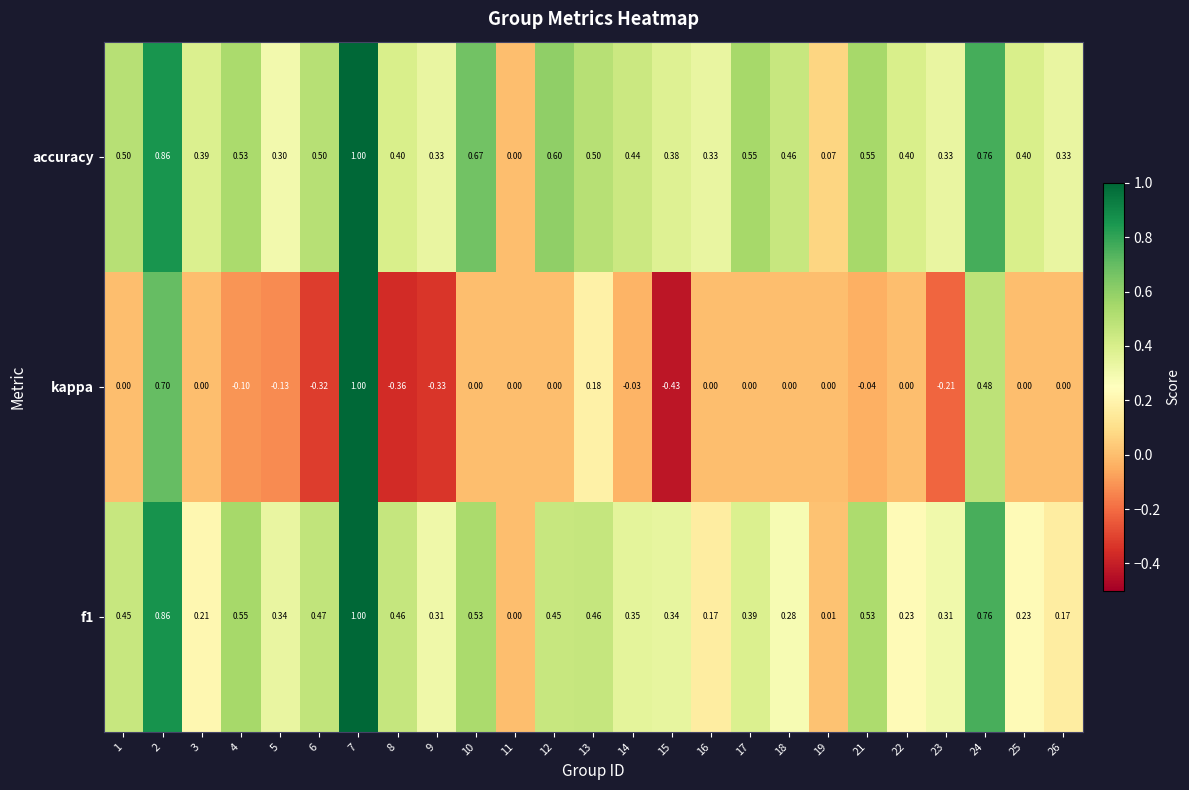

What is the difference between the highest and lowest values at 14?

0.5